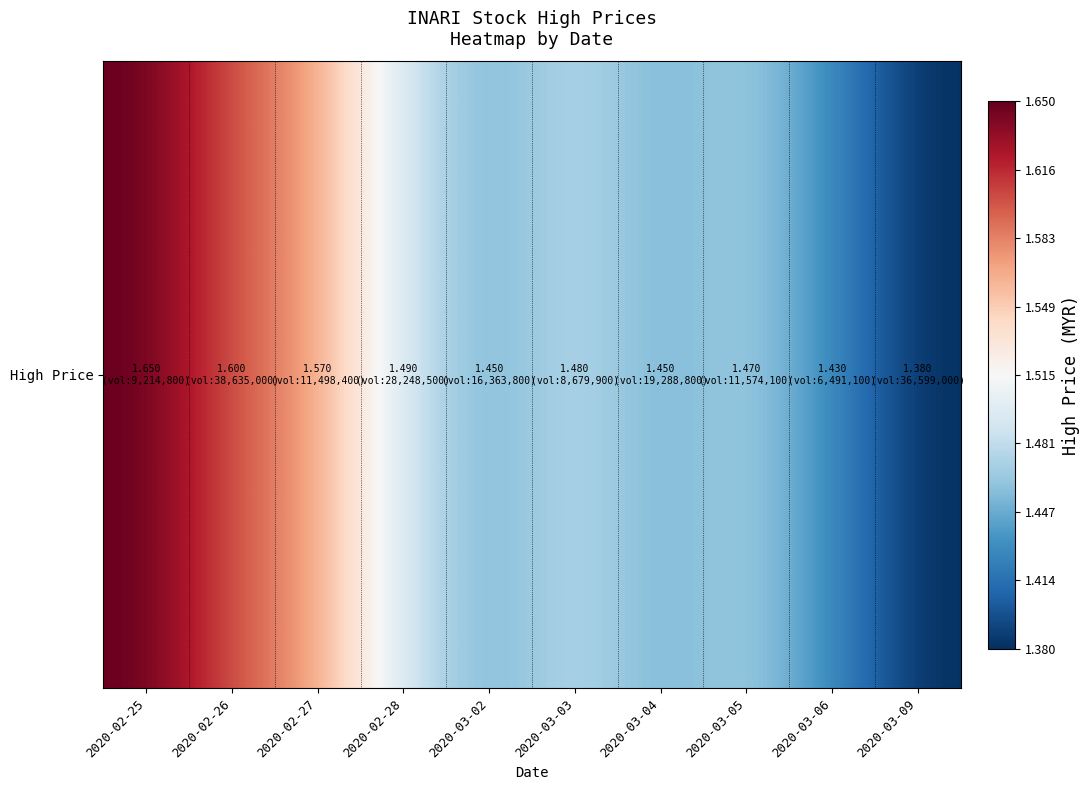

Is it true that the value at 2020-03-05 is 2.2?

False